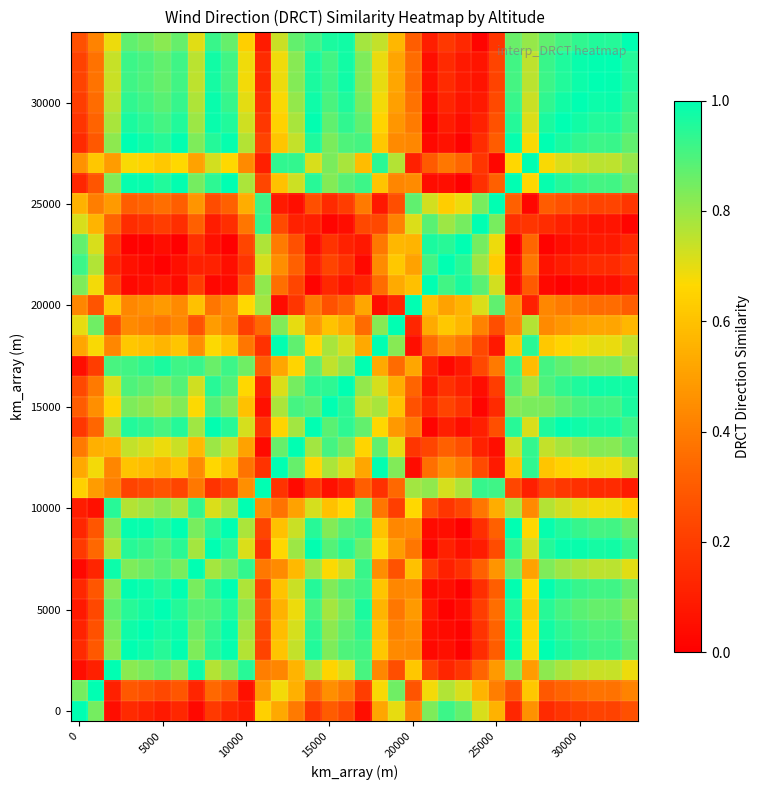

What is the maximum value shown in the chart?

1.0